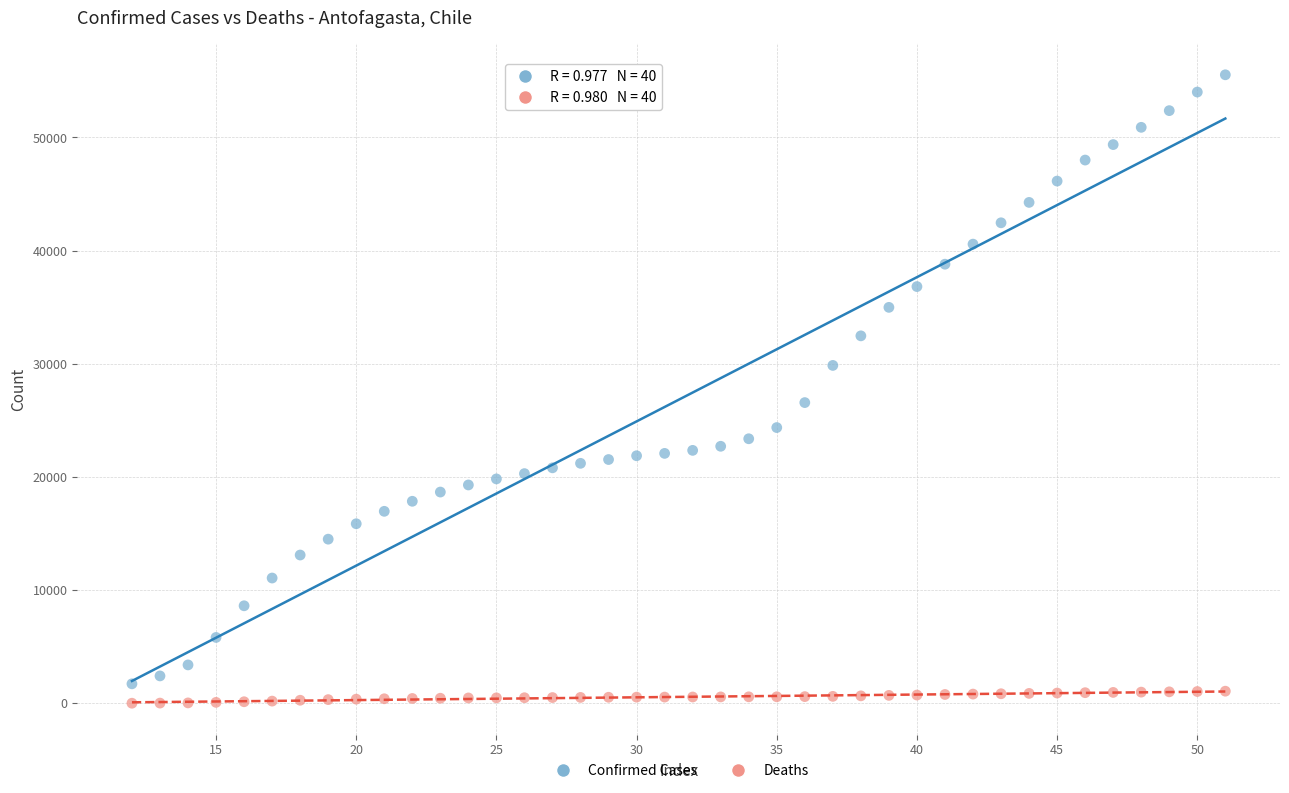

Which series has the widest spread of Y values?

Confirmed Cases